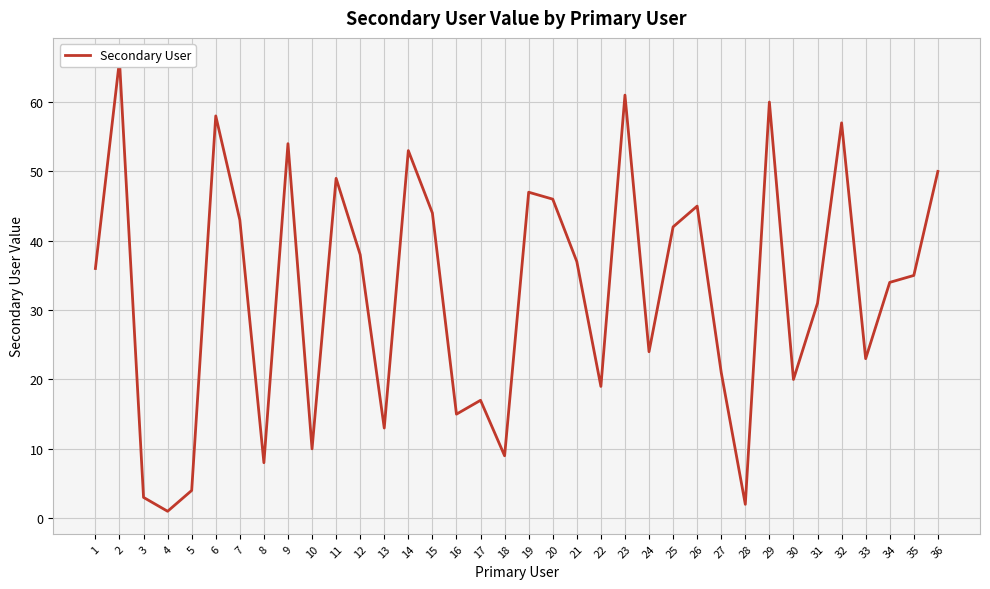

Is it true that the value at 5 is 2?

False